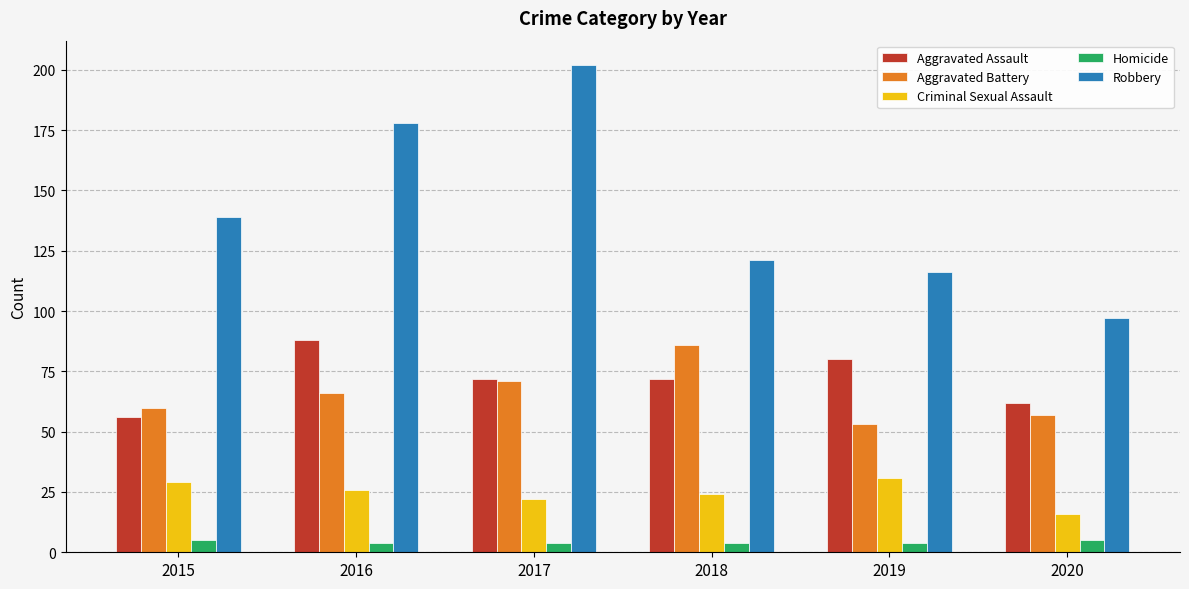

How many categories are shown in the chart?

6